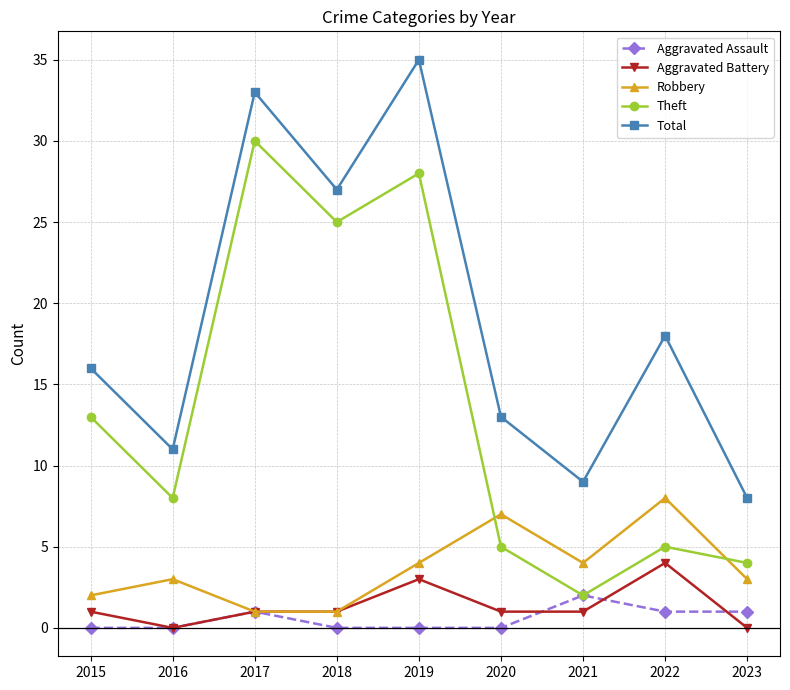

At which category does Total reach its first local peak?

2017